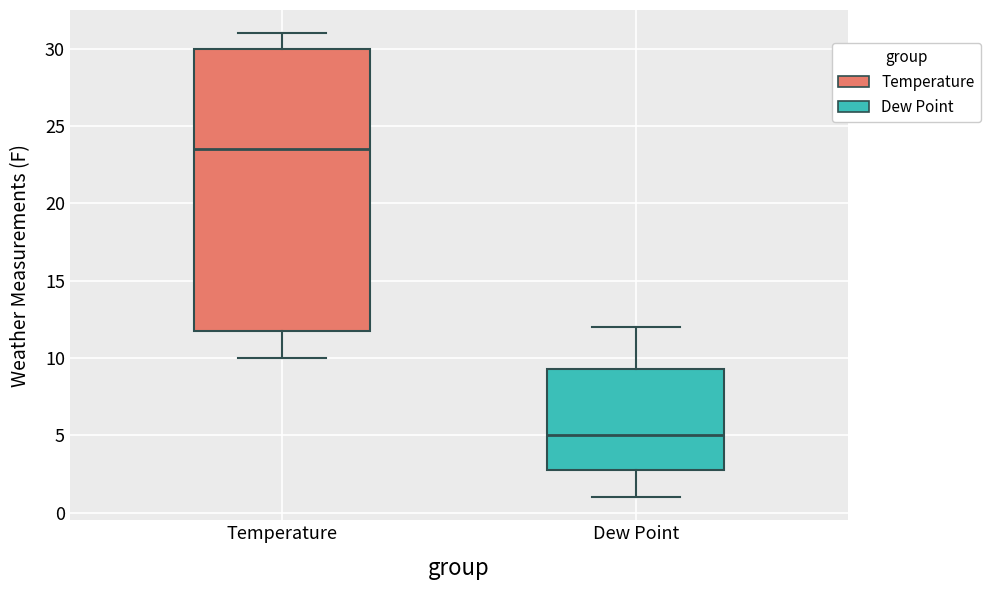

Reading left to right, read every box against the y-axis: the position of its median line, the range the box covers, and the ends of its whiskers. The values are not printed on the chart, so give them approximately, as read against the axis.

Temperature: median 23.5, box 12.0 to 30.0, whiskers 10.0 to 31.0
Dew Point: median 5.0, box 3.0 to 9.5, whiskers 1.0 to 12.0